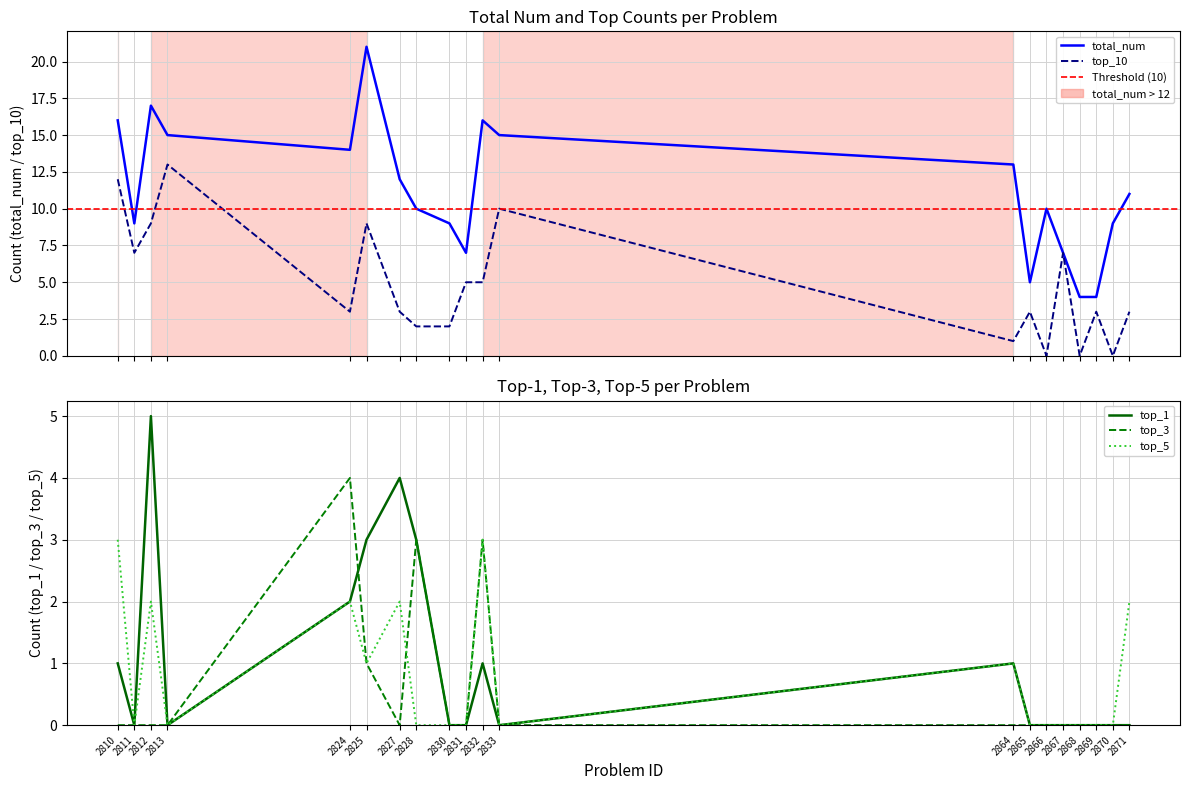

Rank the series by their maximum value, from highest to lowest.

total_num, top_10, top_1, top_3, top_5